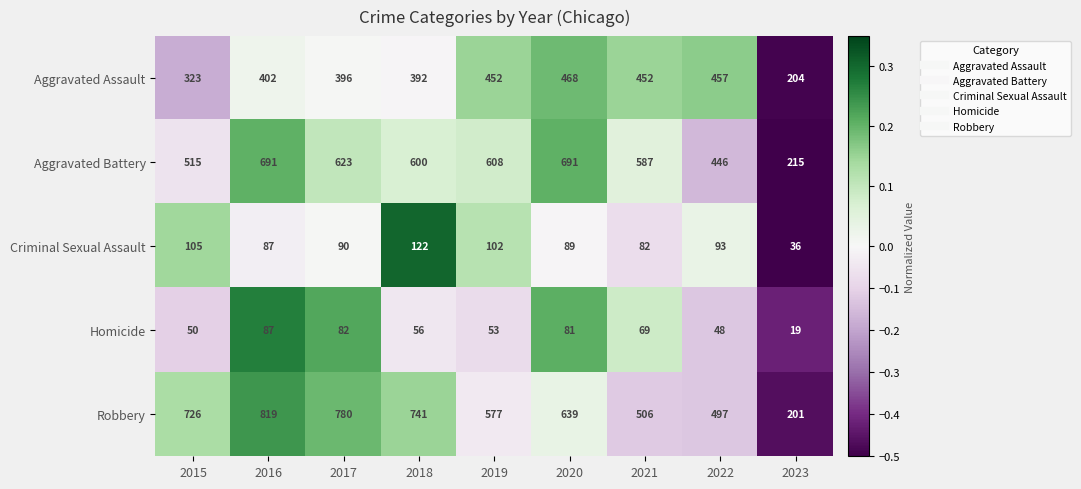

How many distinct data groups are displayed?

5